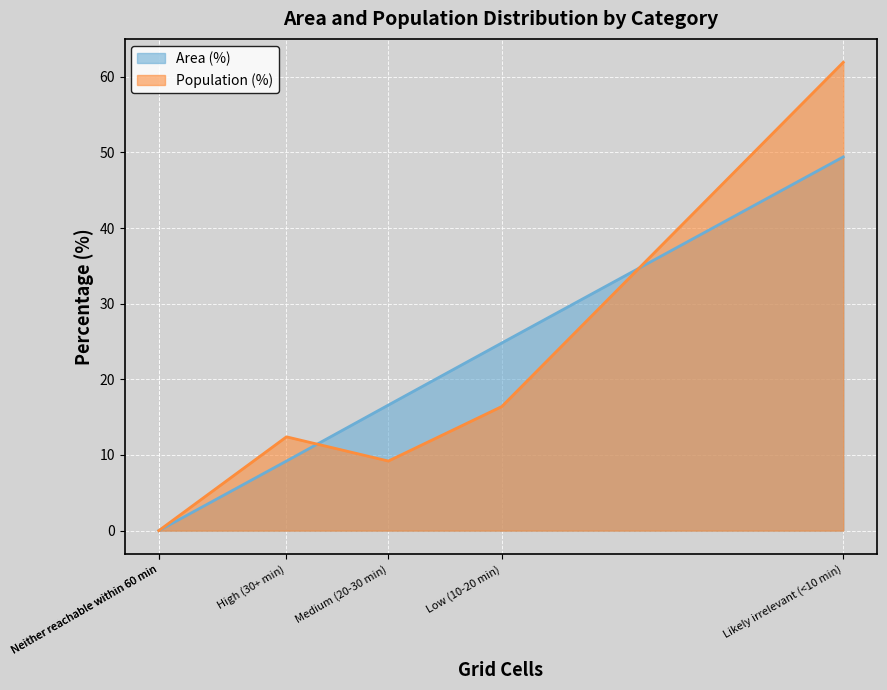

What are all the series names shown in the legend?

Area (%), Population (%)